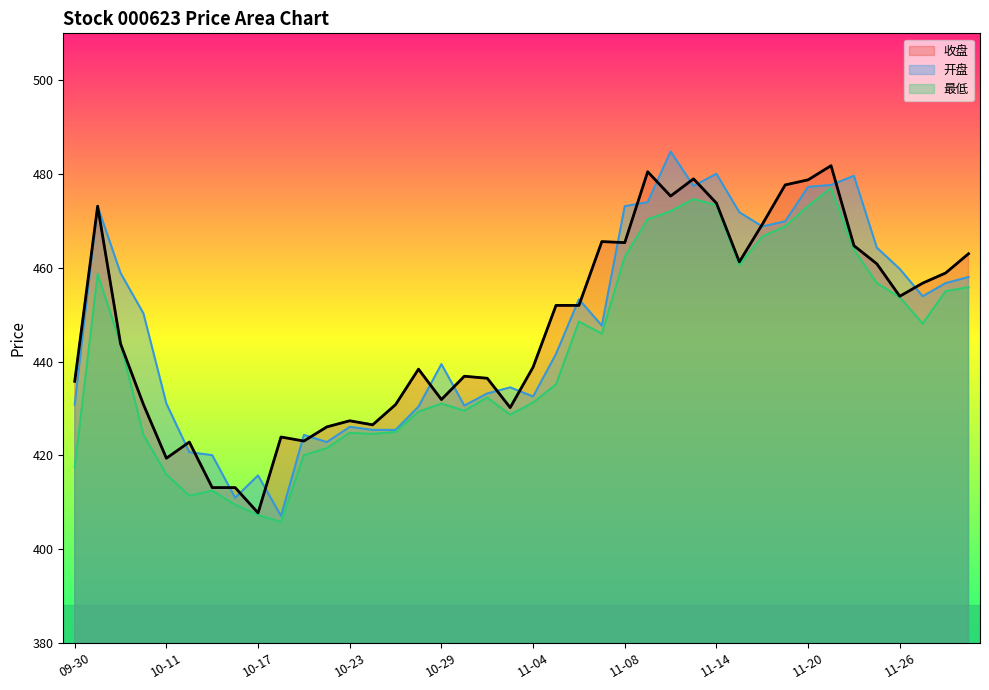

True or false: 收盘 and 最低 cross at least once.

False